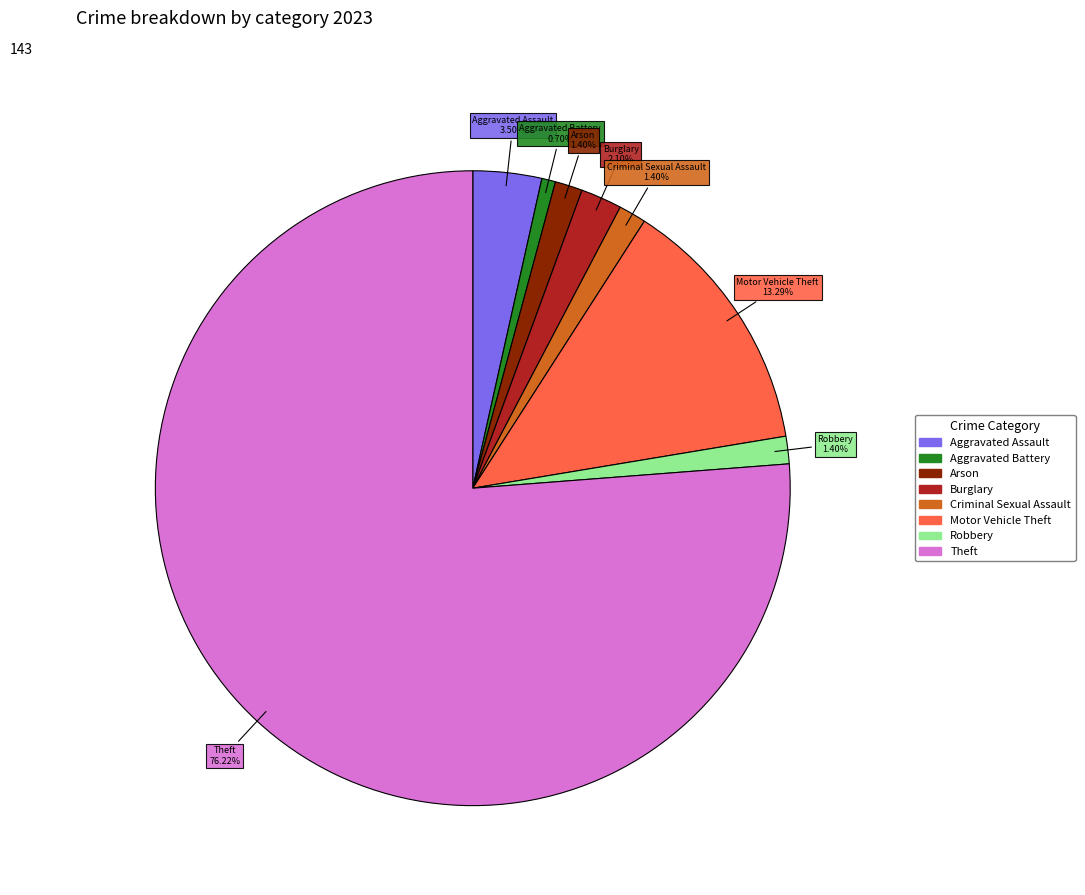

Is there a majority slice in this chart?

Yes